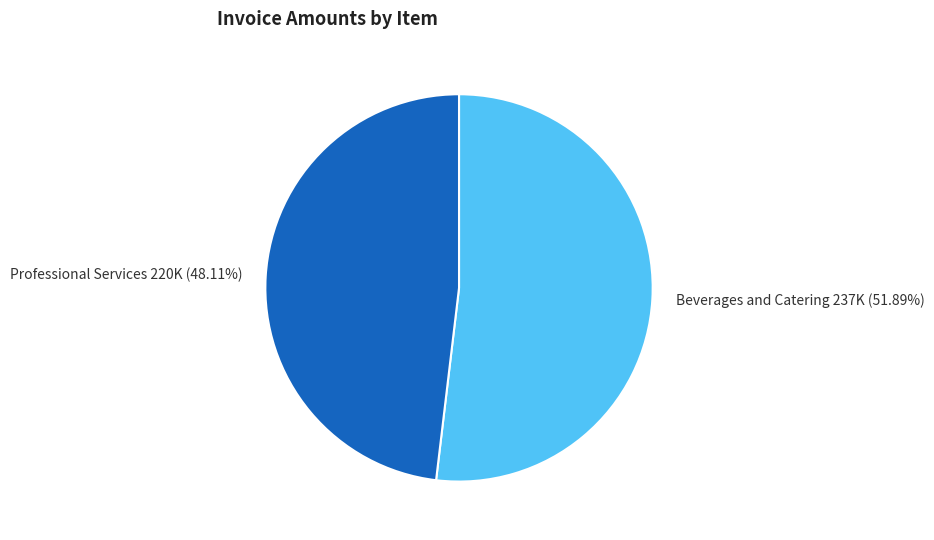

True or false: Professional Services accounts for 42% of the total.

False